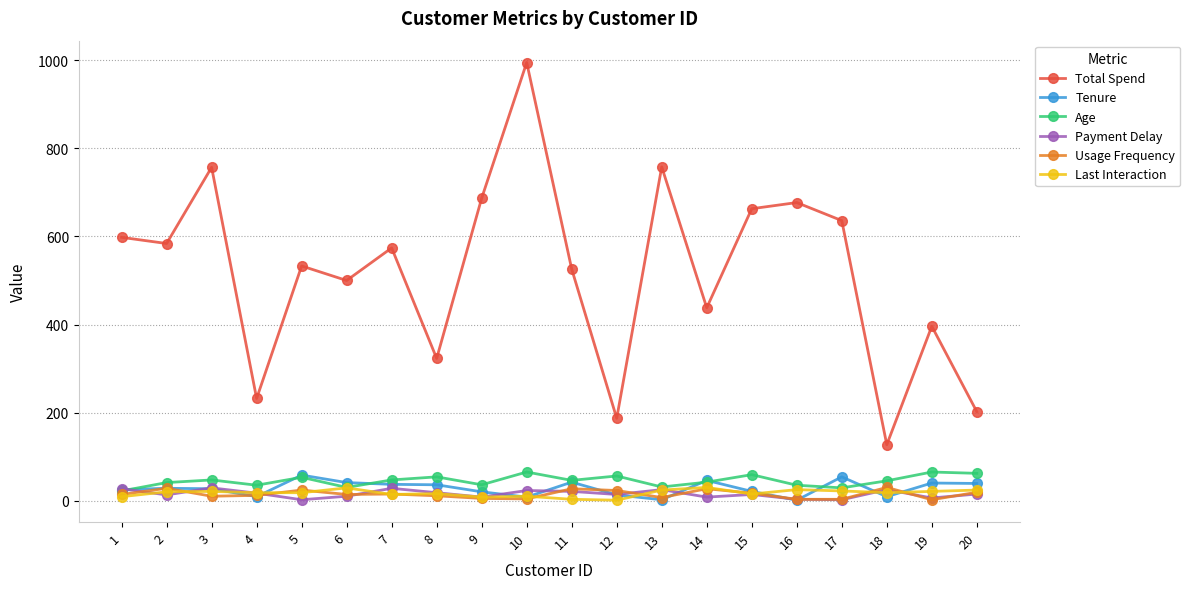

Does the chart display data point markers on the line(s)?

Yes